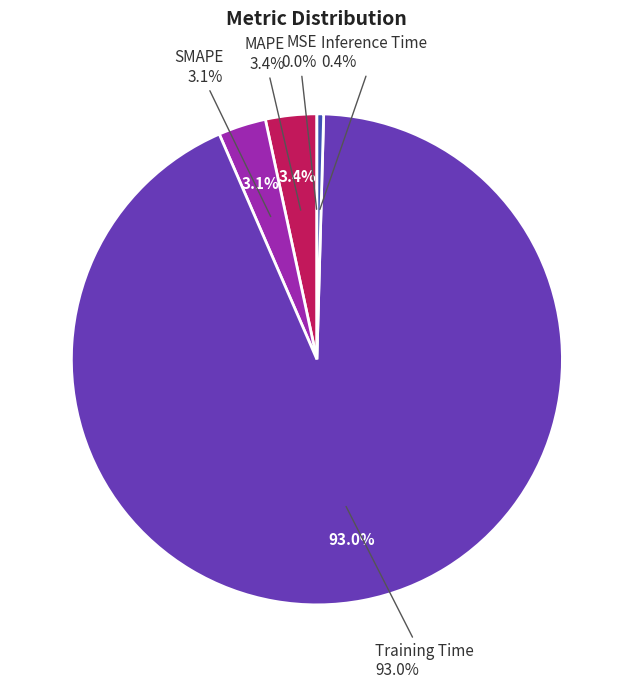

What is the largest slice in the pie chart?

Training Time